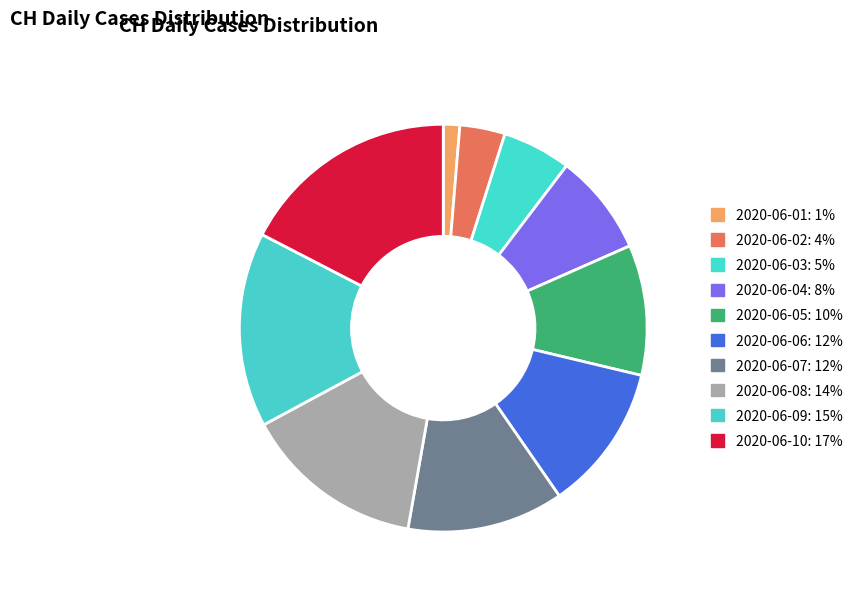

How many segments does this pie chart have?

10